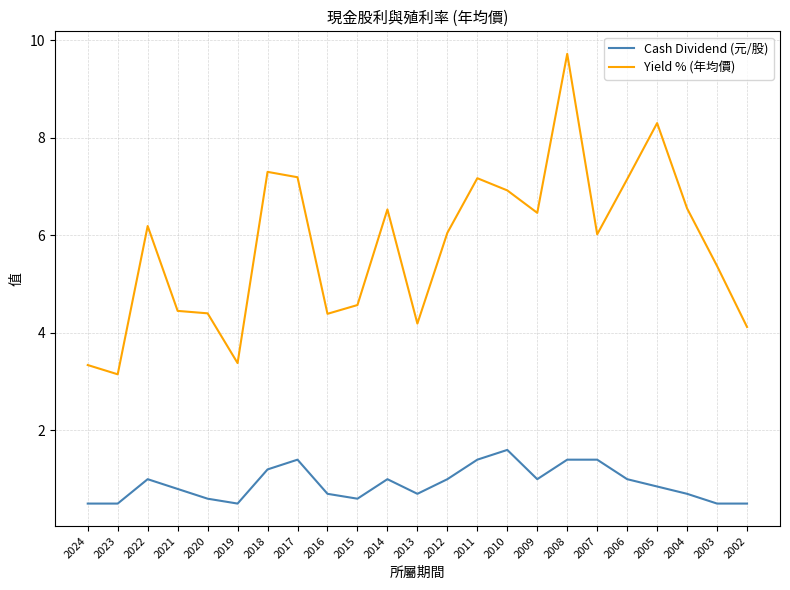

What are all the series names shown in the legend?

Cash Dividend (元/股), Yield % (年均價)